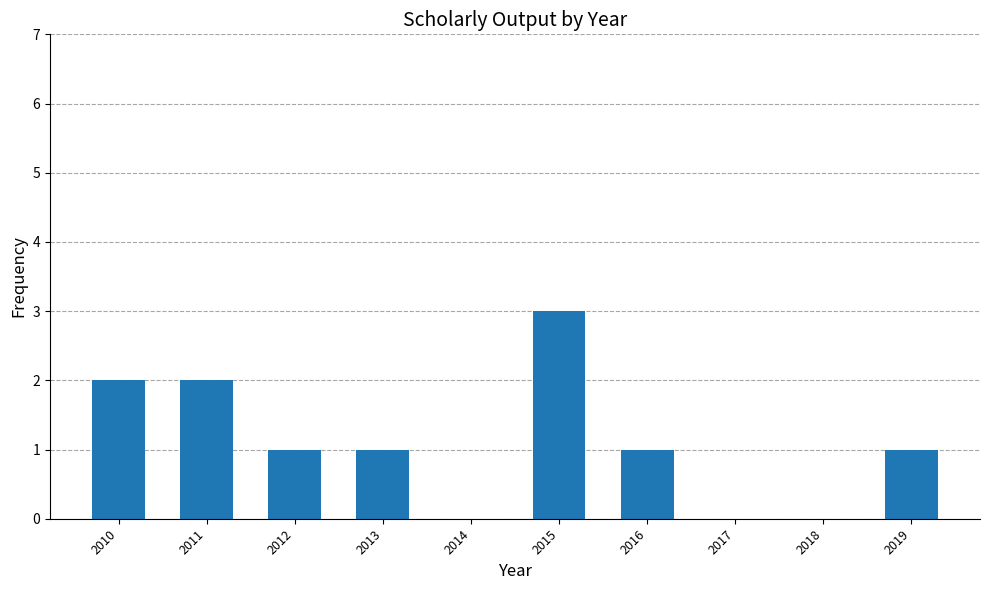

What is the sum of the values at 2013 and 2011?

3